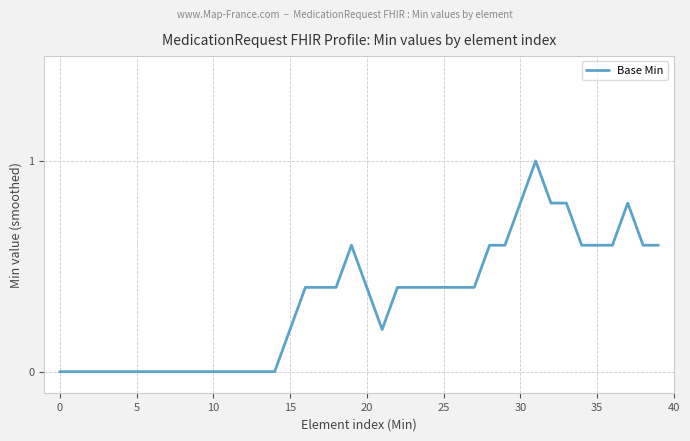

What is the greatest value displayed?

1.0